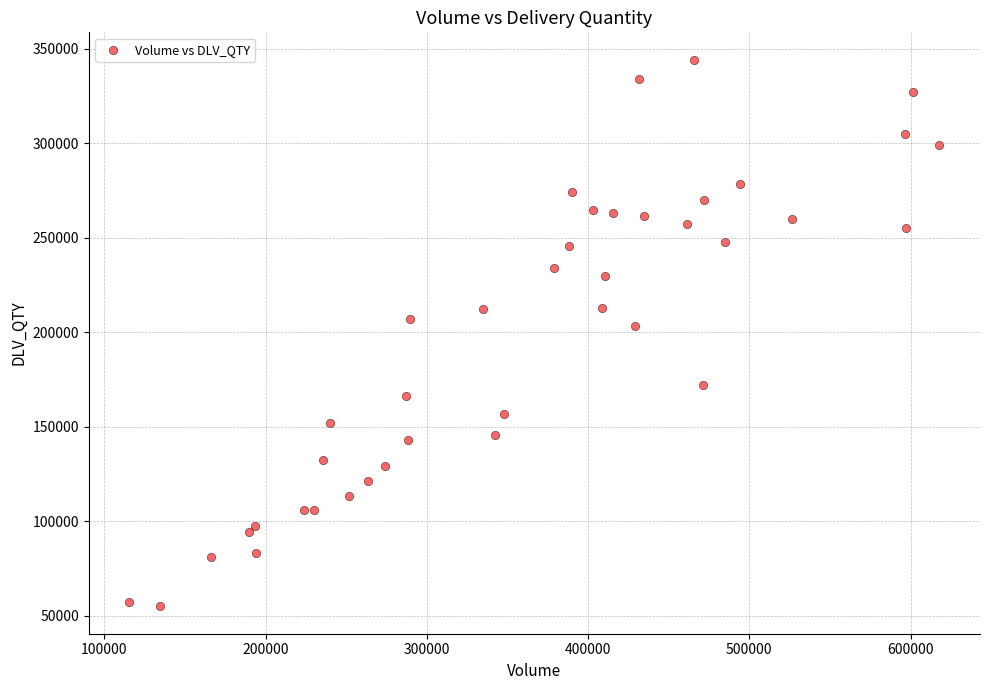

What Y value in the scatter plot is closest to 199543?

203423